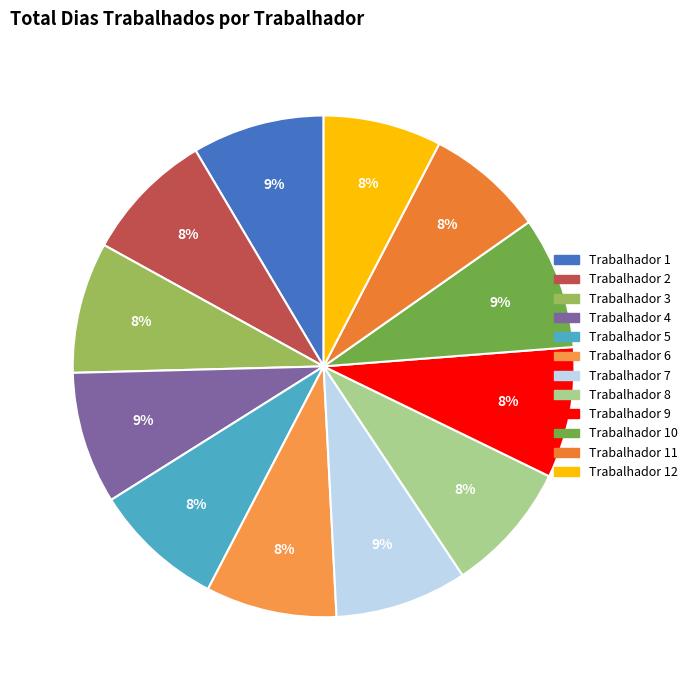

To the nearest percent, what is the difference between the largest and smallest slice percentages?

1%